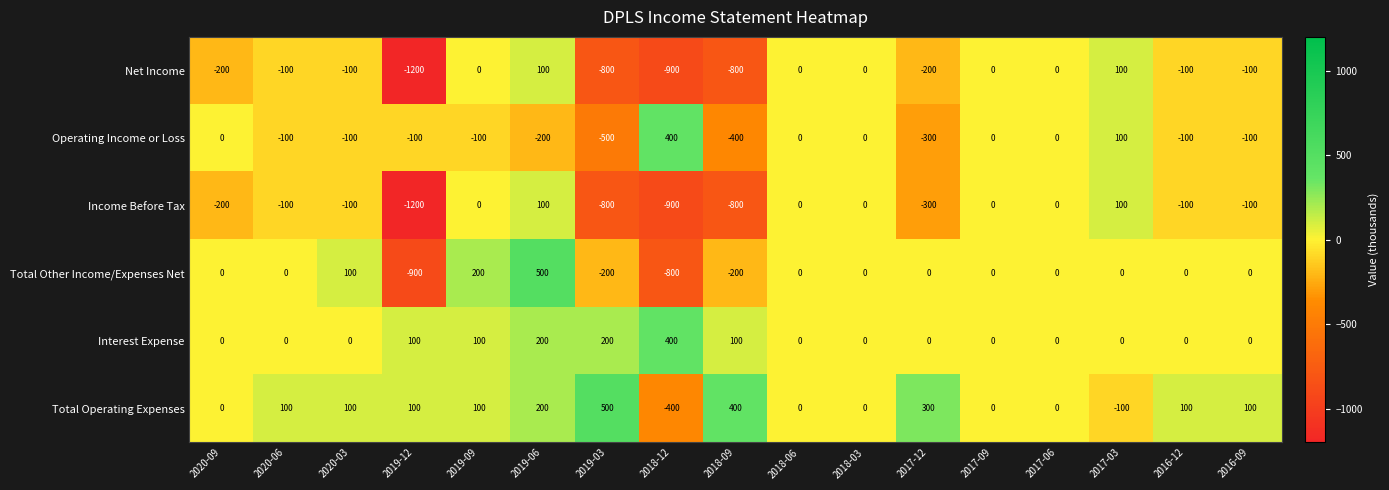

How many categories are shown in the chart?

17